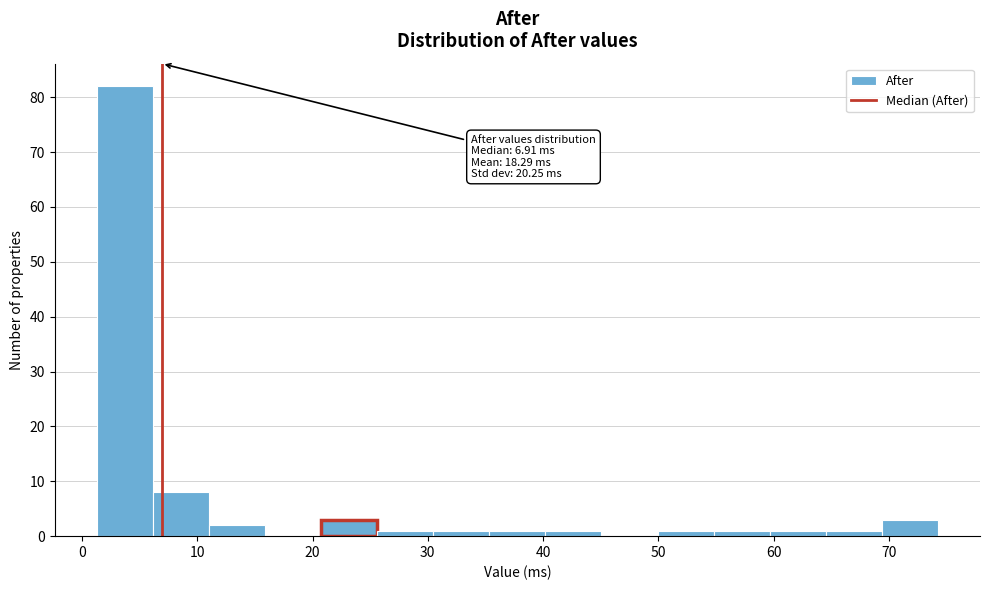

Over which range of the x-axis is the bar tallest?

1 to 6